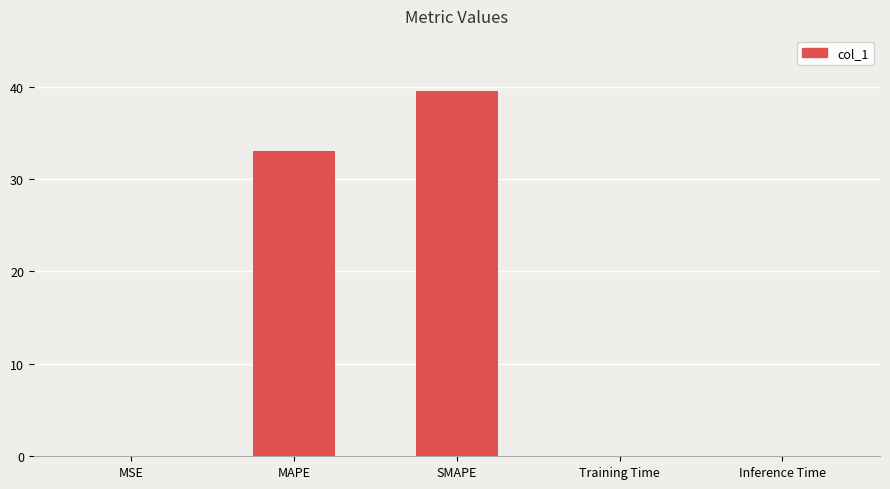

Reading left to right, transcribe all the data shown in this chart.

MSE=0.1	MAPE=33.0	SMAPE=39.5	Training Time=0.1	Inference Time=0.1